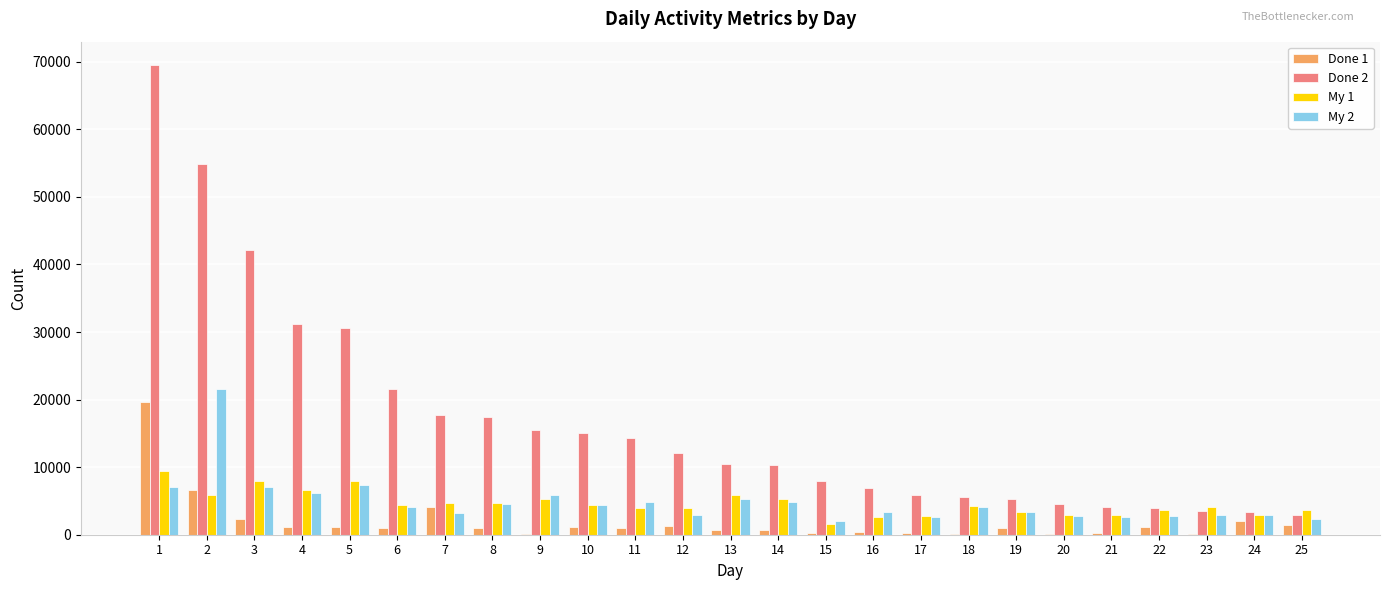

The value of My 2 at 6 is 4029. True or false?

True